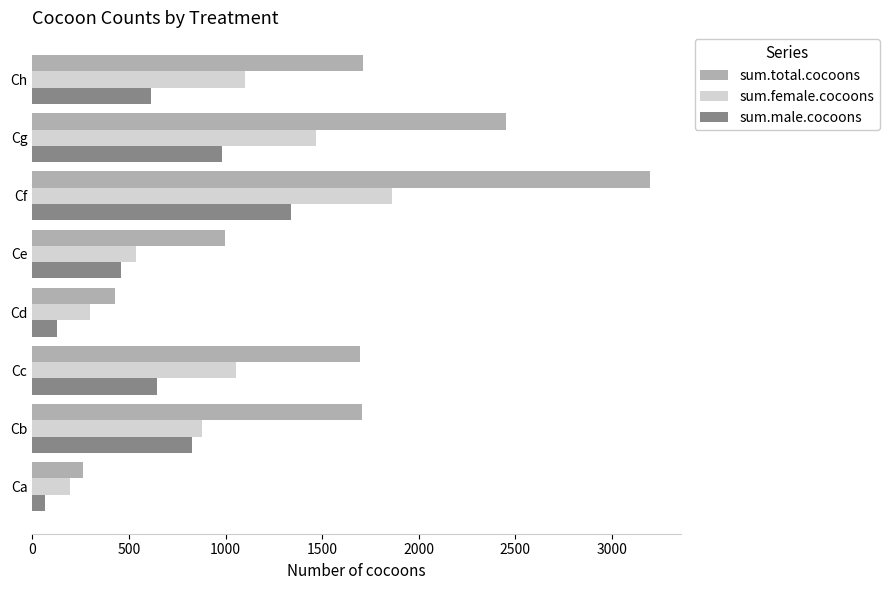

What is the difference between the second highest and minimum values in the sum.male.cocoons series?

915